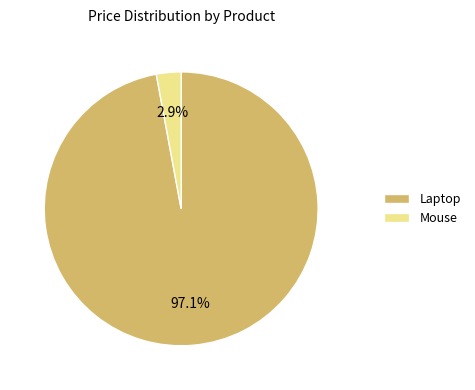

To the nearest percent, what is the average slice percentage?

50%